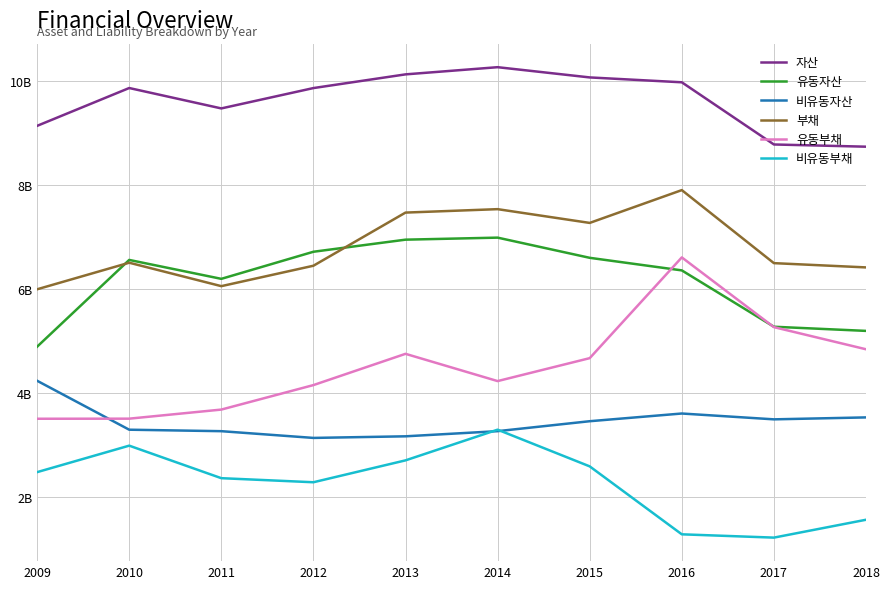

True or false: 비유동부채 and 유동자산 intersect in this chart.

False